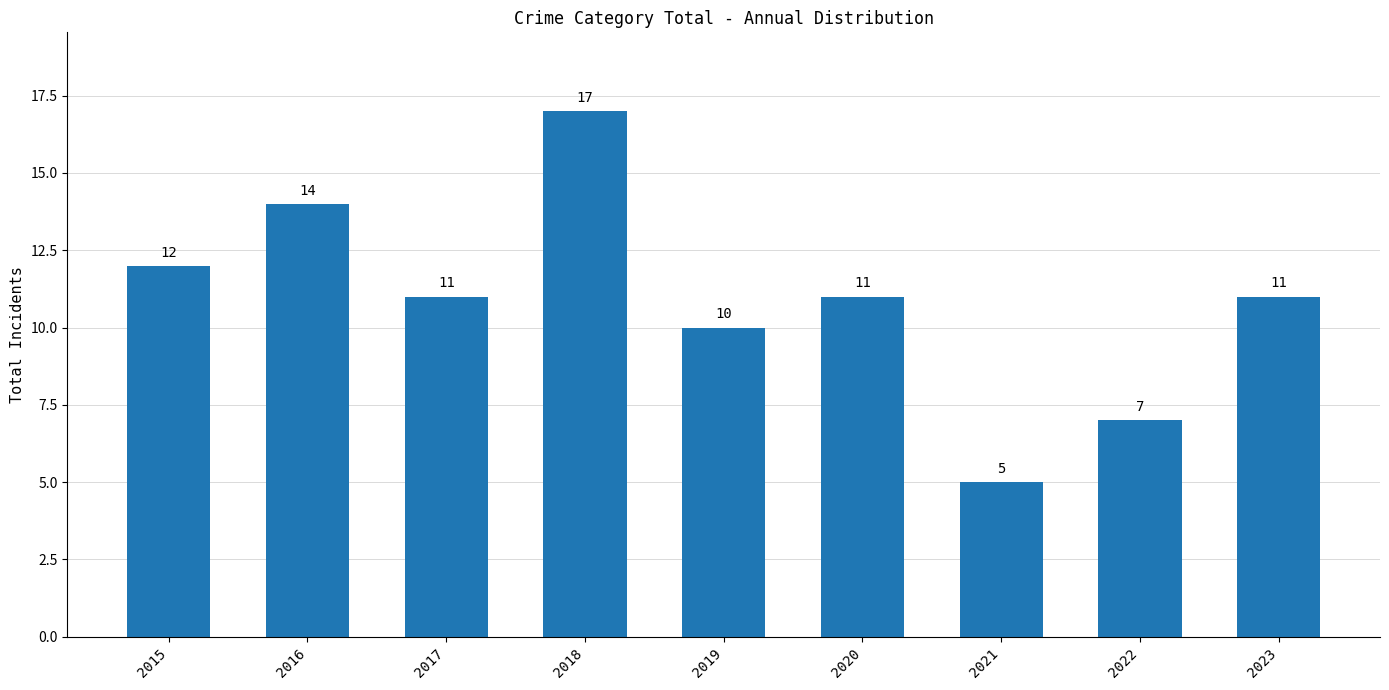

Reading left to right, list all the values displayed in this chart.

2015=12	2016=14	2017=11	2018=17	2019=10	2020=11	2021=5	2022=7	2023=11